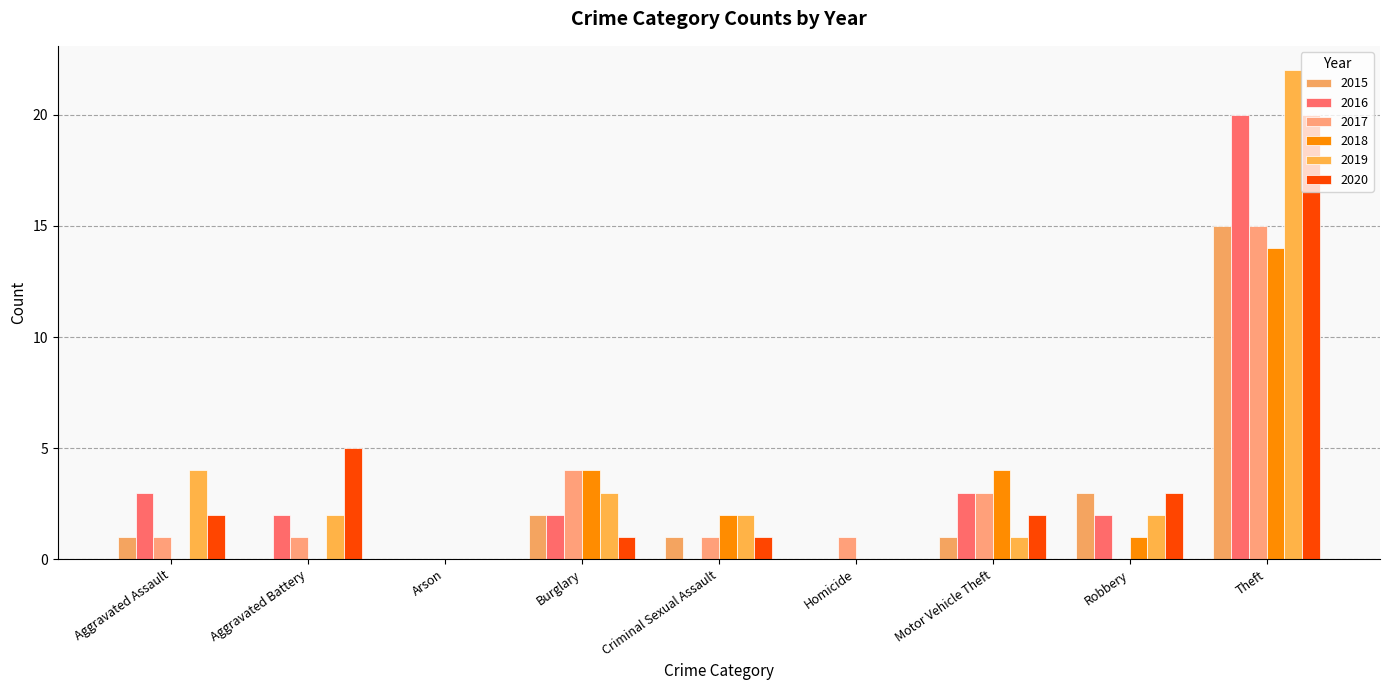

Rank the series by their maximum value, from lowest to highest.

2018, 2015, 2017, 2016, 2020, 2019